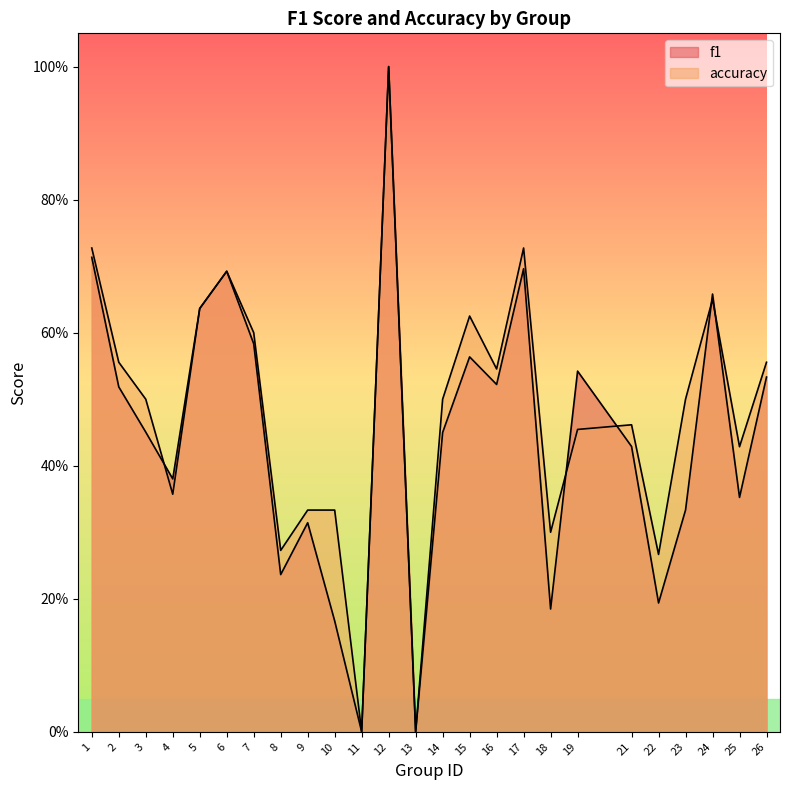

What is the difference between the second highest and second lowest values in the accuracy series?

0.7